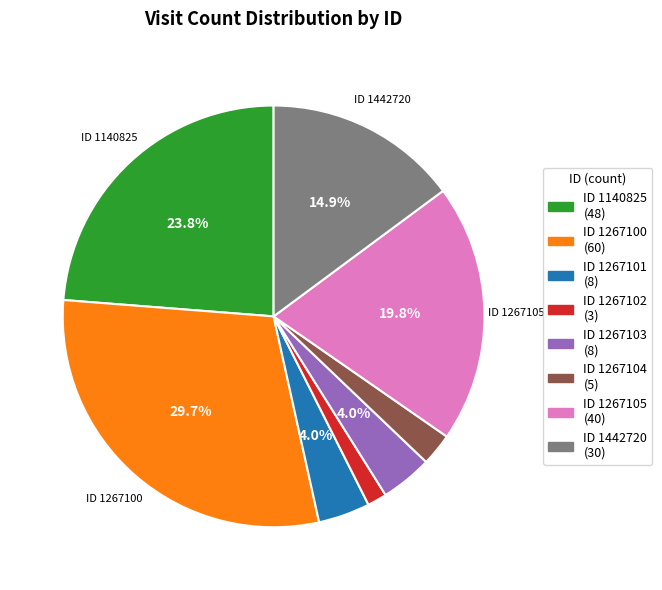

Combined, do ID 1267101 (8) and ID 1267104 (5) account for over 50%?

No